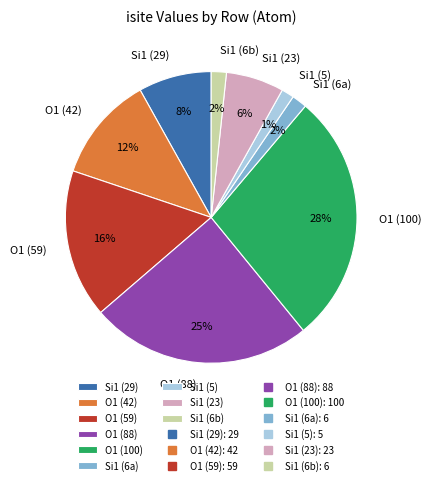

Is there a majority slice in this chart?

No